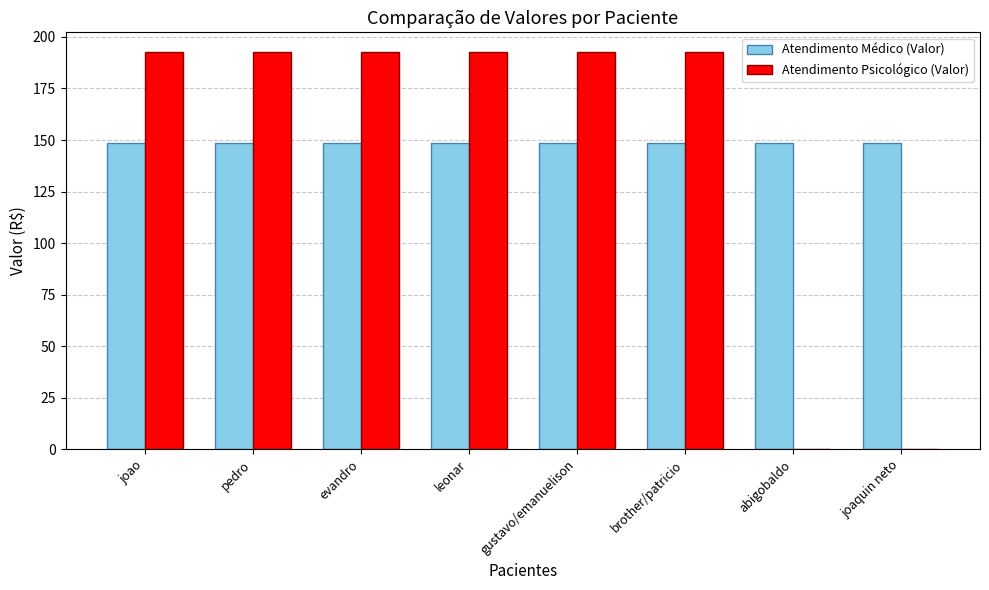

What is the sum of the Atendimento Médico (Valor) values at gustavo/emanuelison and pedro?

297.3